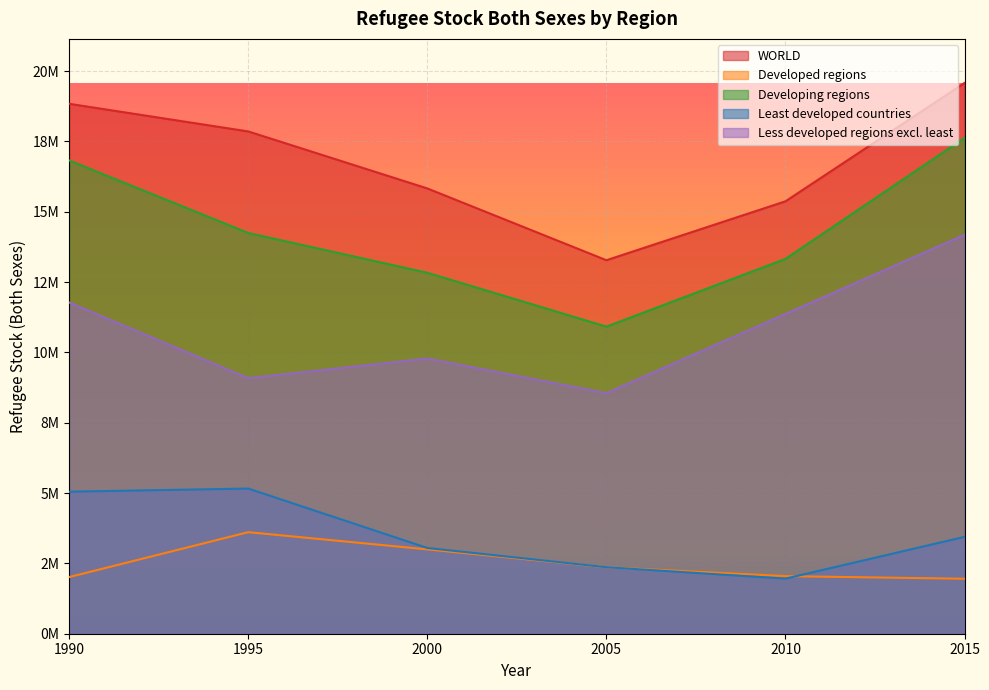

True or false: Less developed regions excl. least and Developed regions cross at least once.

False